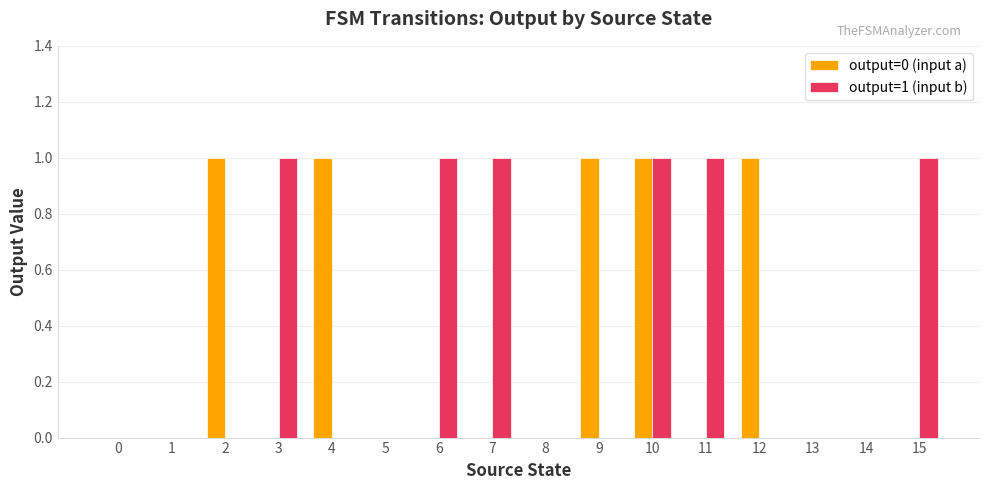

At which category is the sum across all series the highest?

10